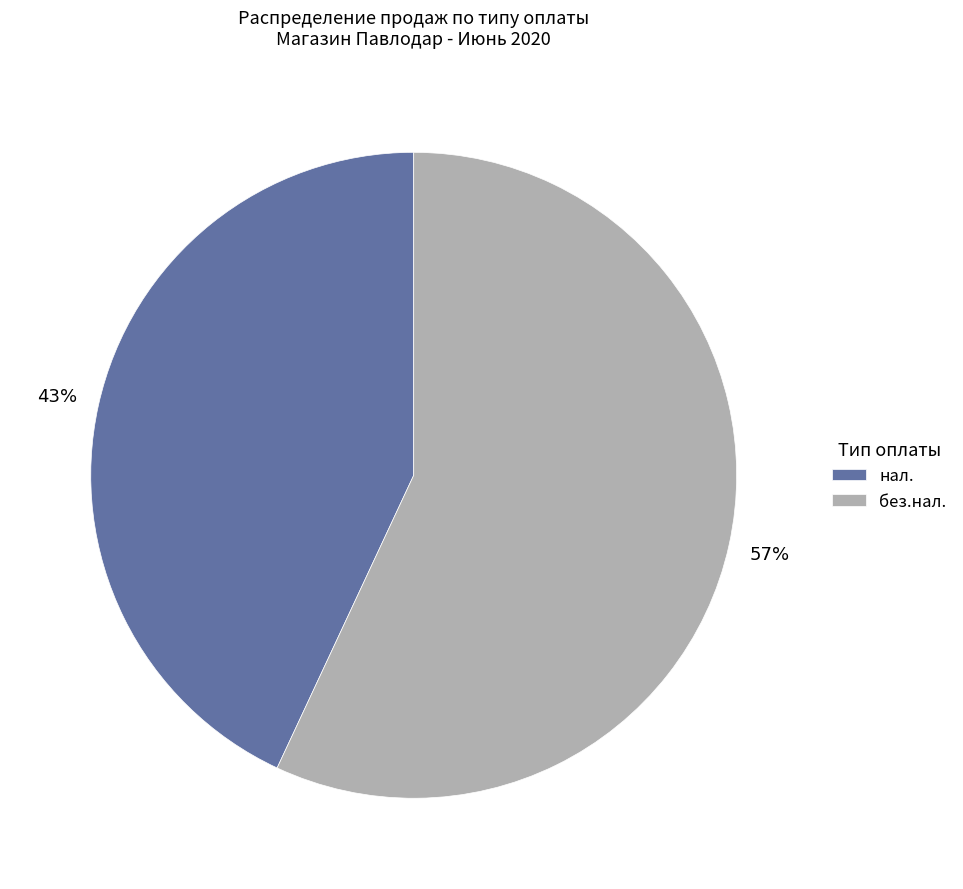

How many slices are in this pie chart?

2